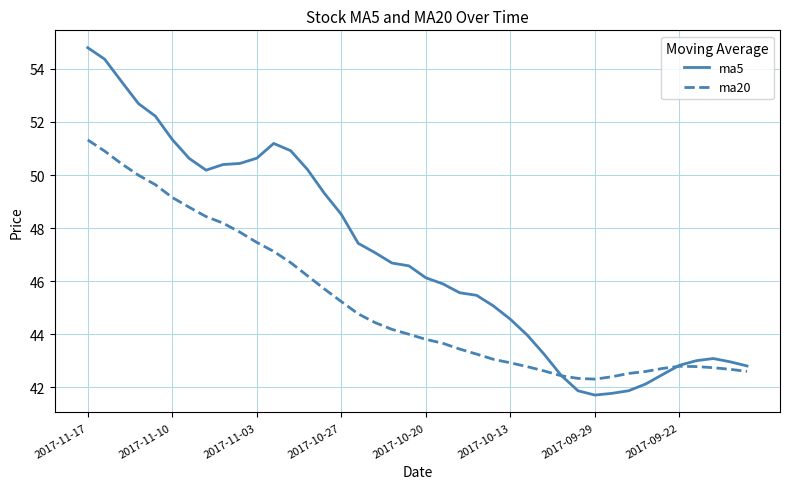

What is the minimum value for ma20?

42.3